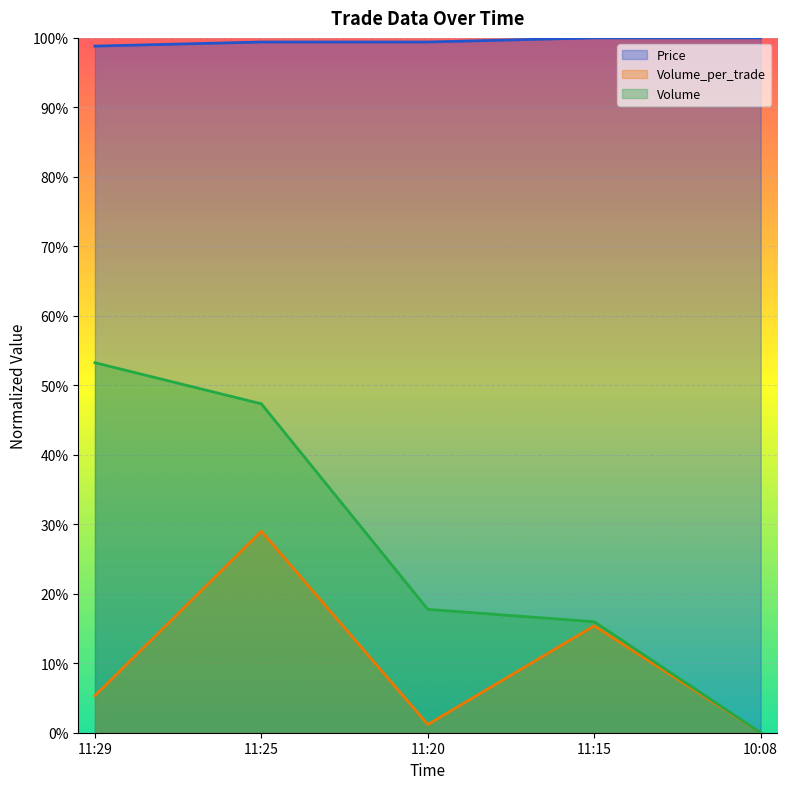

At which category does the chart reach its peak across all series?

11:15